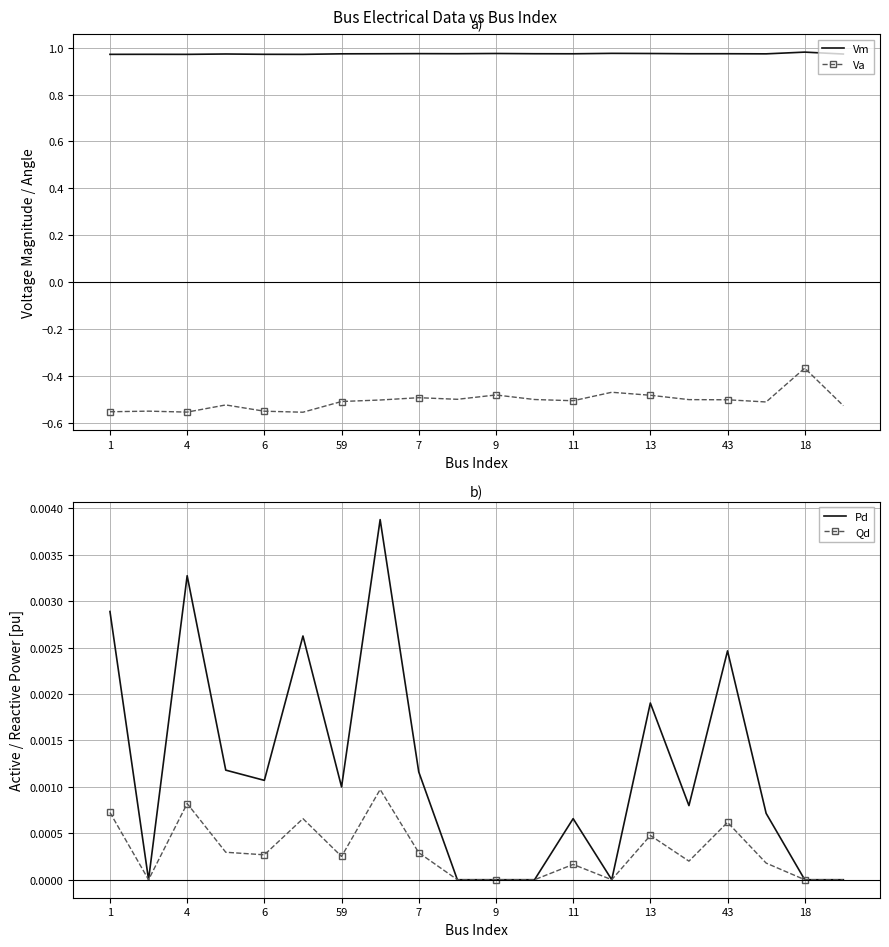

True or false: Qd and Vm intersect in this chart.

False